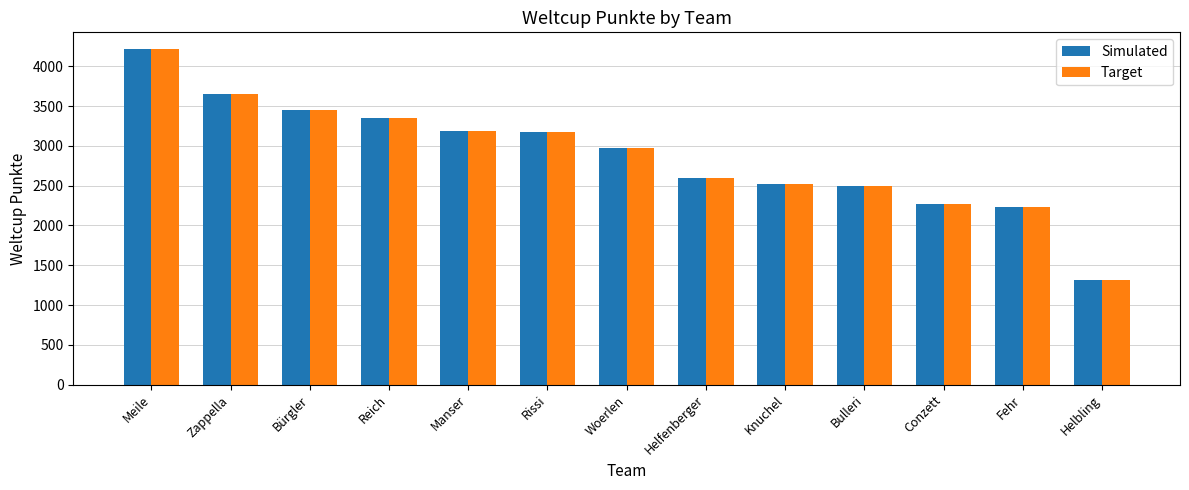

Is it true that Target equals 3982 at Helfenberger?

False